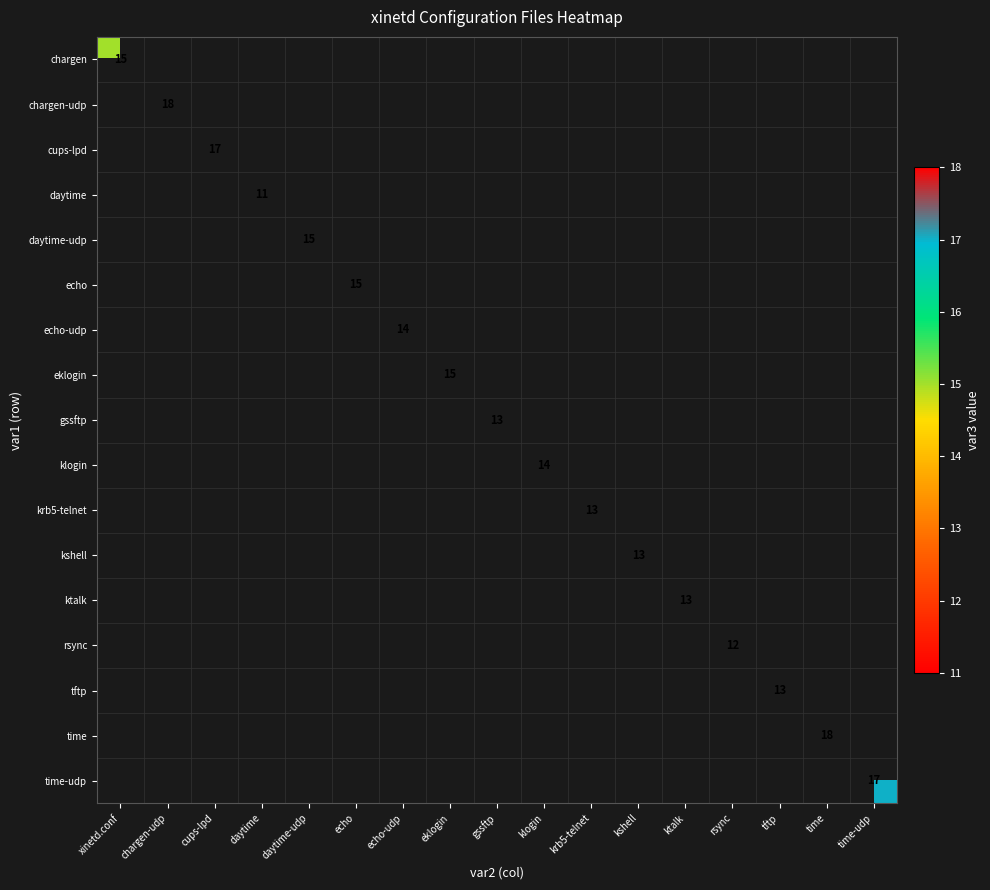

Is it true that gssftp equals 7 at gssftp?

False